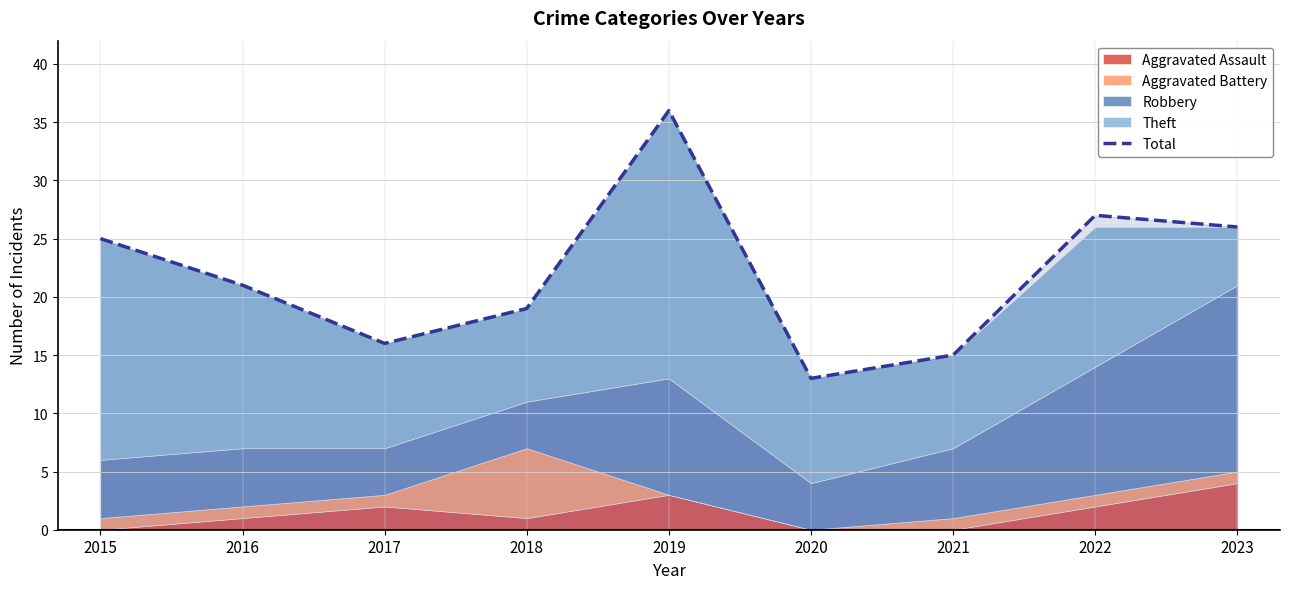

Which category has the lowest value in the Total series?

2020